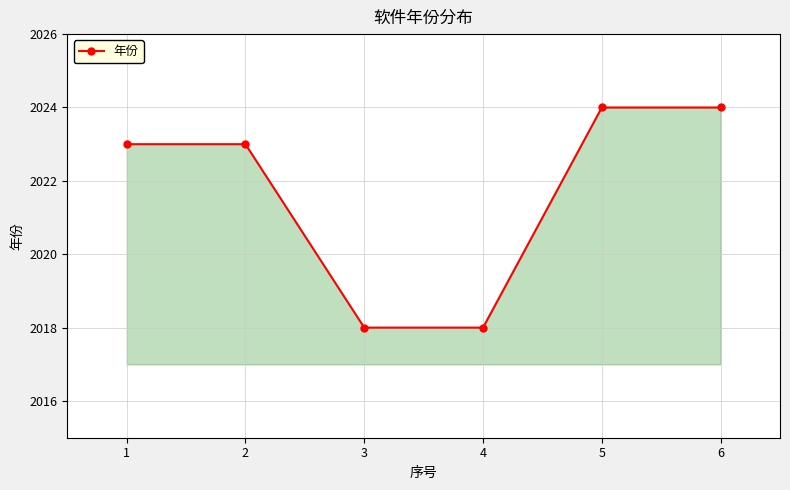

The chart shows a value of 3131 at 4. True or false?

False